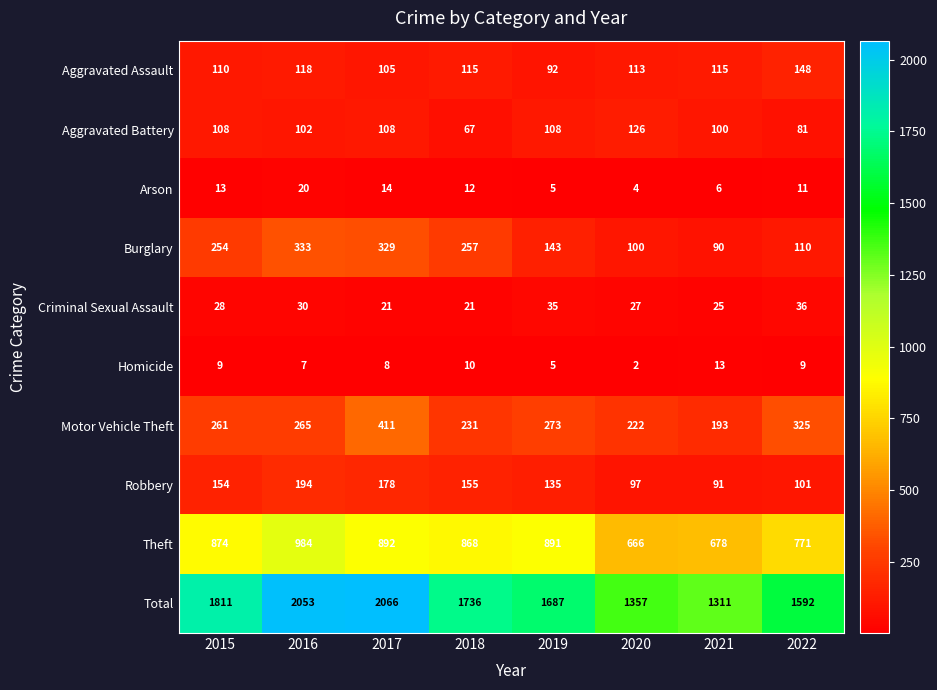

What is the spread (max minus min) of values at 2018?

1726